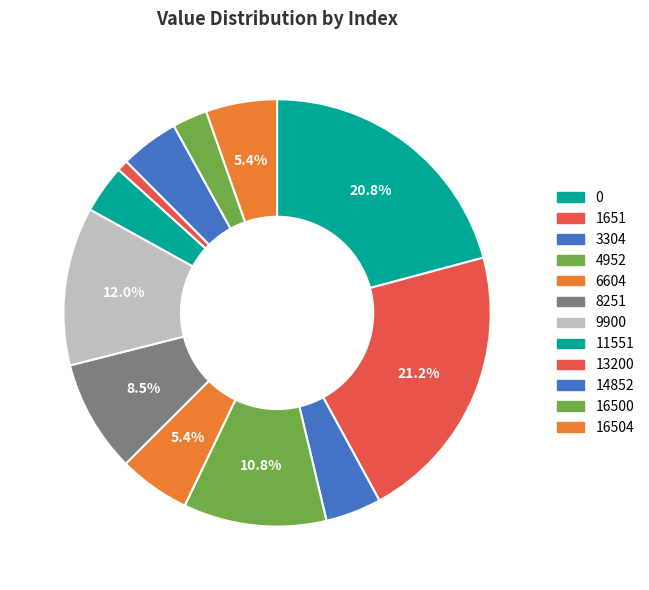

To the nearest percent, what percentage of the pie is 16500?

3%